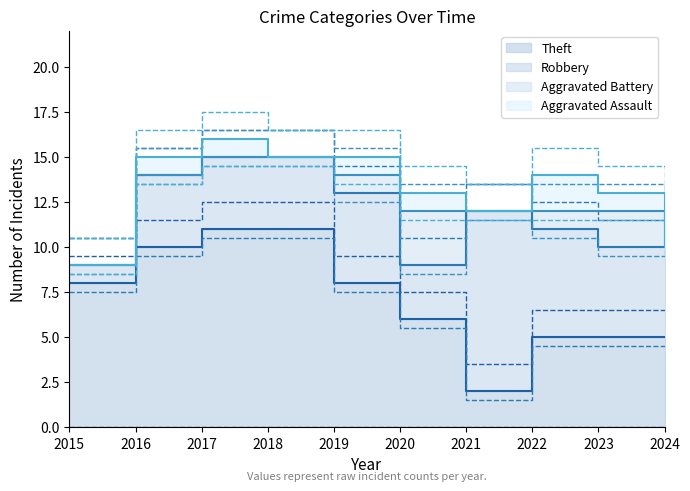

How many interior local peaks does the Aggravated Battery series have?

2